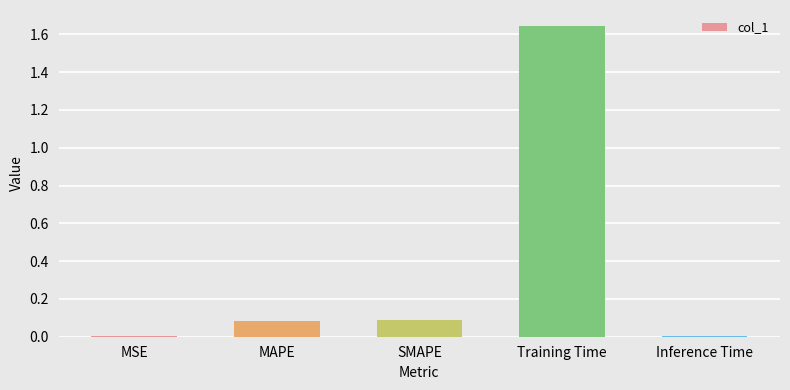

The chart shows a value of 0.1 at MAPE. True or false?

True